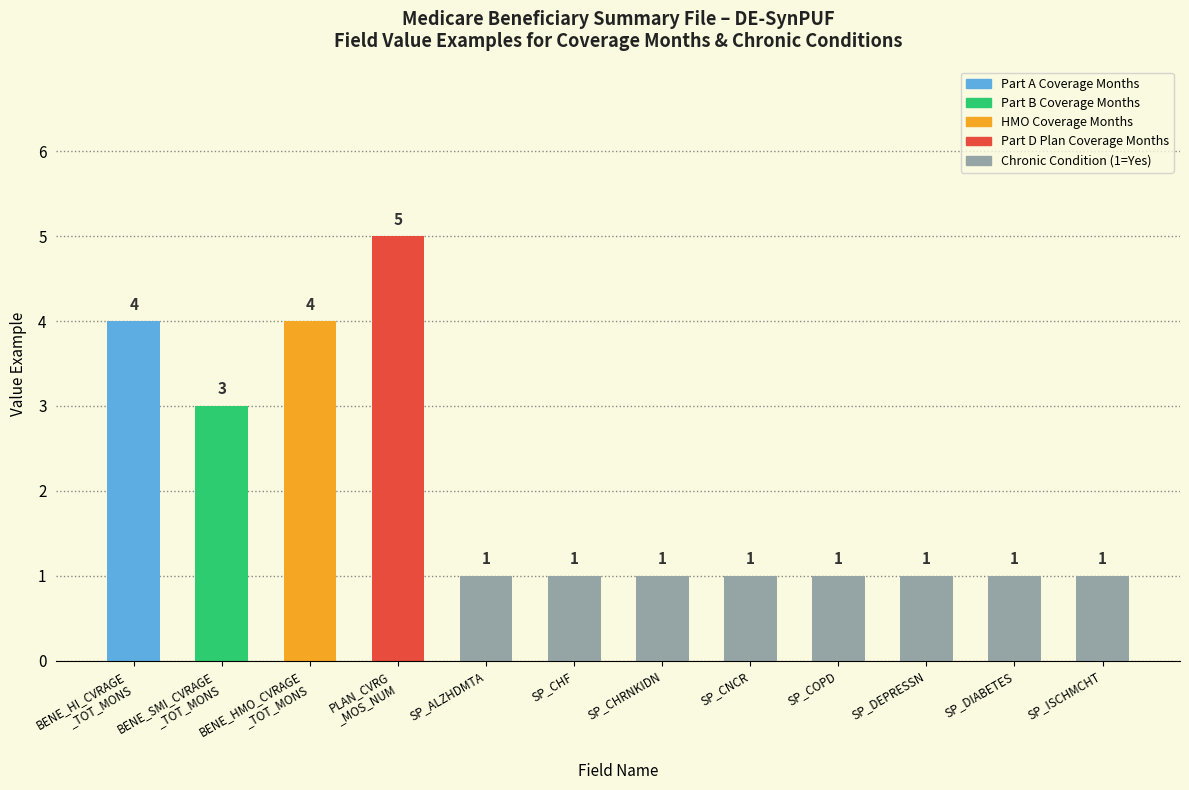

Reading left to right, transcribe all the data shown in this chart.

BENE_HI_CVRAGE
_TOT_MONS=4	BENE_SMI_CVRAGE
_TOT_MONS=3	BENE_HMO_CVRAGE
_TOT_MONS=4	PLAN_CVRG
_MOS_NUM=5	SP_ALZHDMTA=1	SP_CHF=1	SP_CHRNKIDN=1	SP_CNCR=1	SP_COPD=1	SP_DEPRESSN=1	SP_DIABETES=1	SP_ISCHMCHT=1